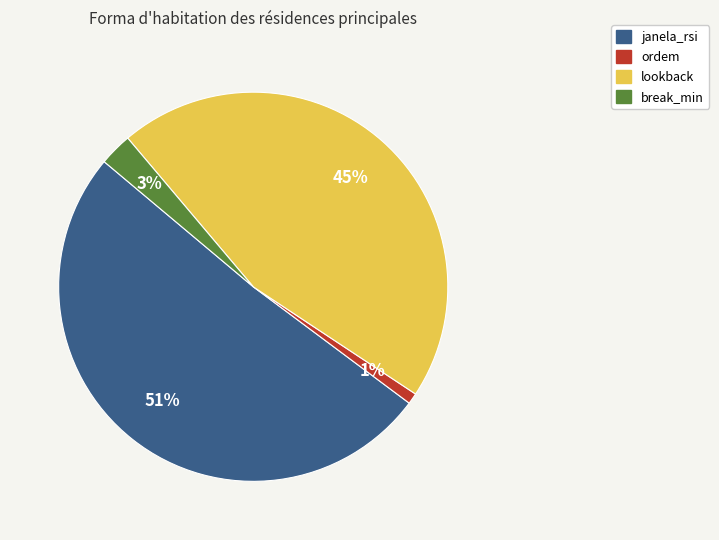

Approximately how many times larger is the value at lookback compared to janela_rsi?

0.9